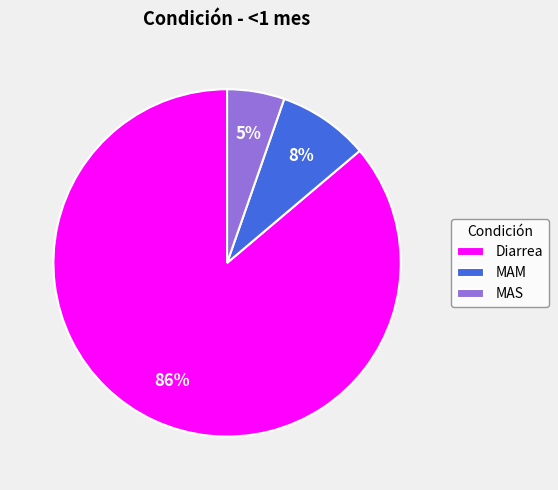

Which has a higher value, MAS or Diarrea?

Diarrea